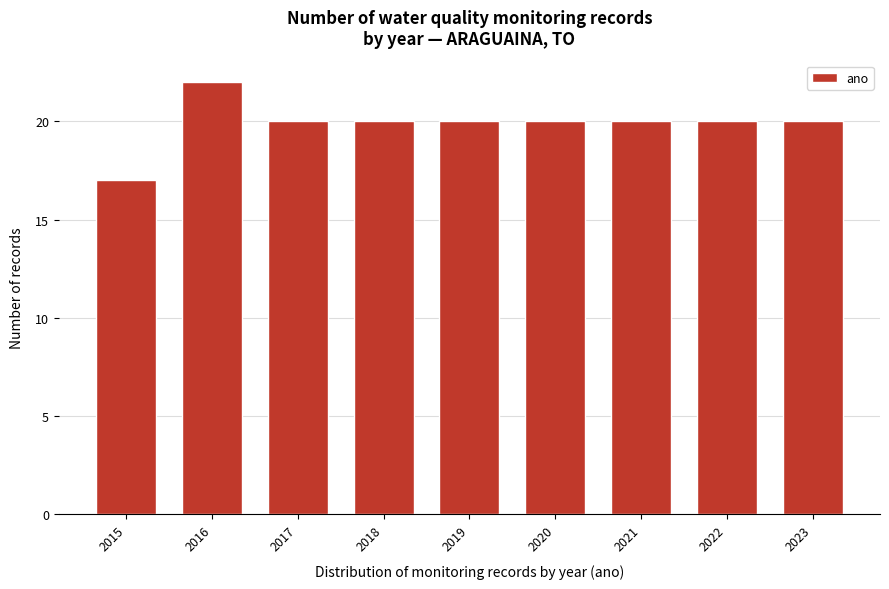

Reading left to right, extract all data points from this chart.

17	22	20	20	20	20	20	20	20